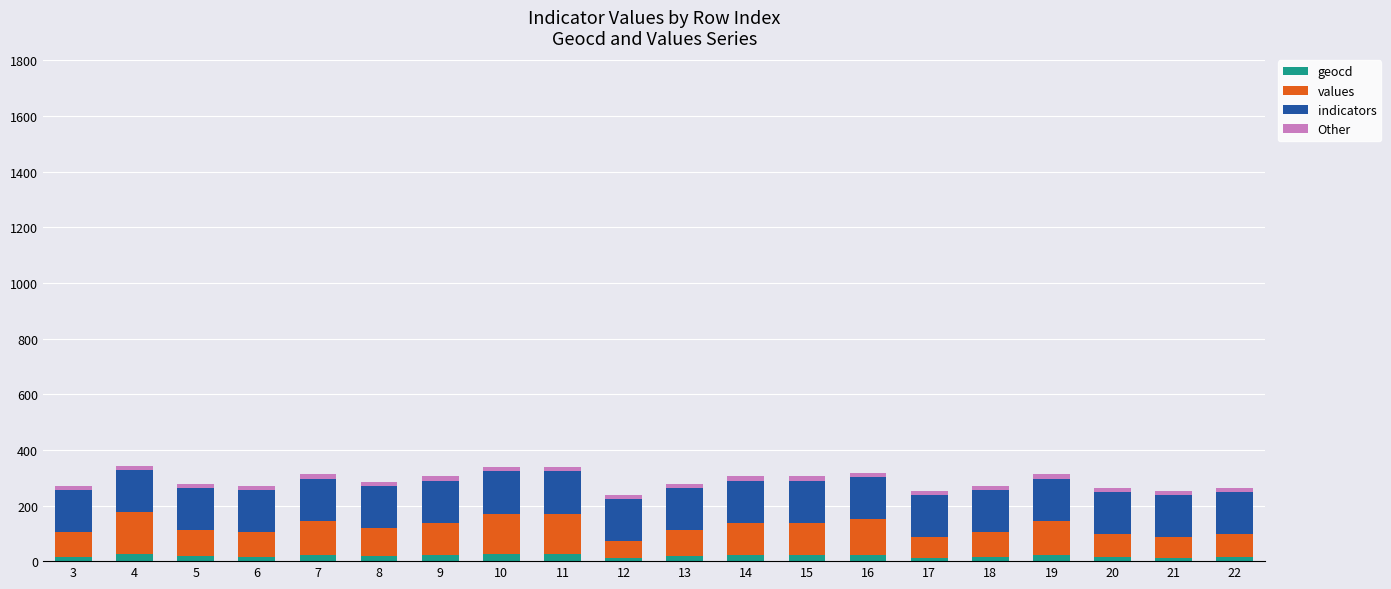

What is the average value of the geocd series?

18.8